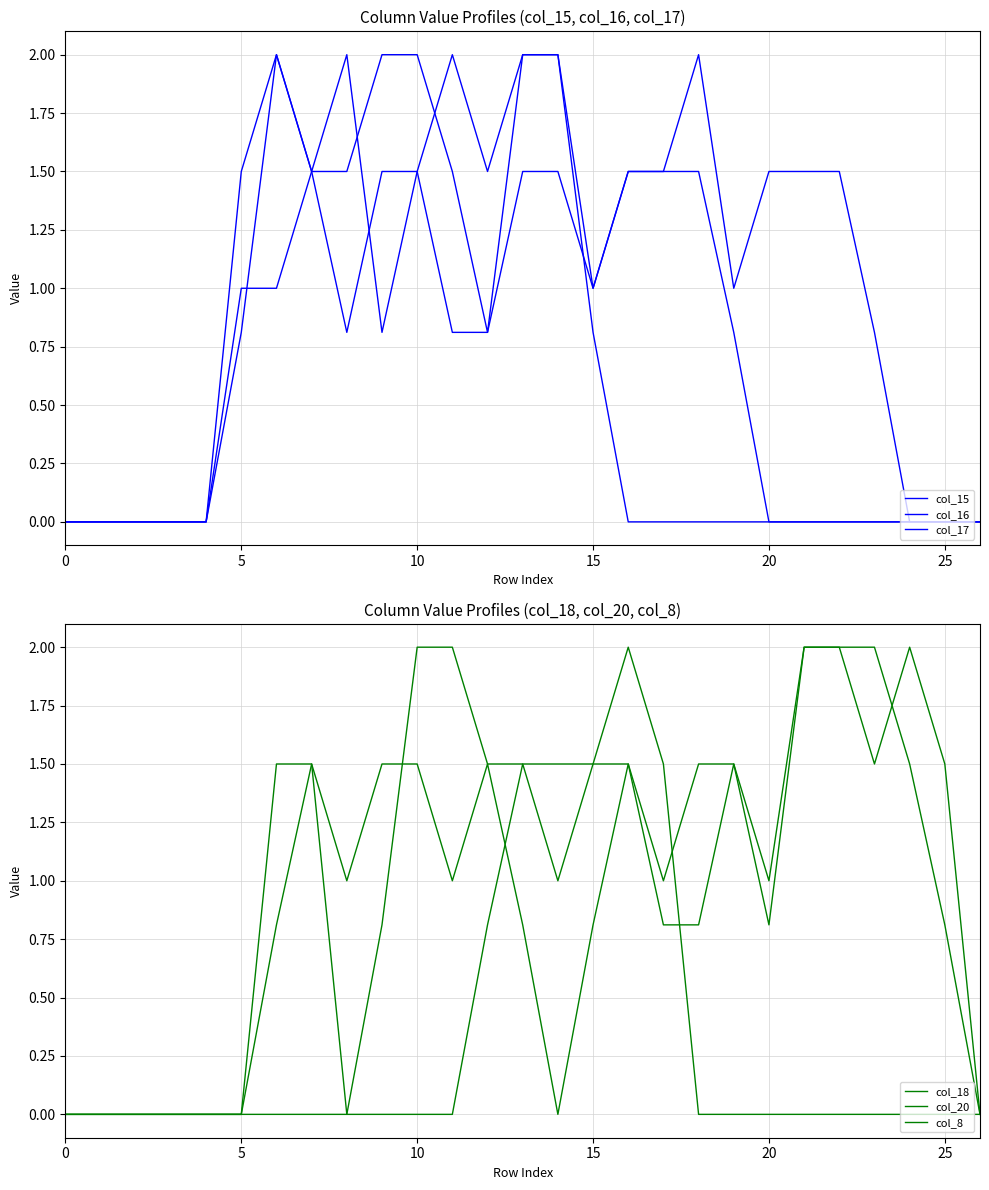

What is the label of the 13th point from the left?

12